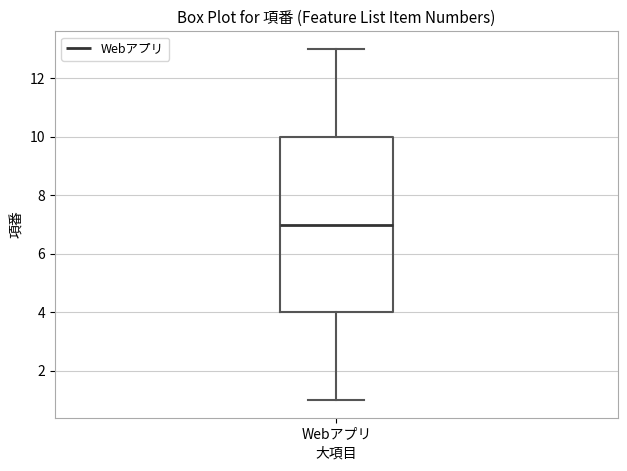

Transcribe this box plot: give where the median line is, the range the box spans, and where the two whiskers end, as read against the y-axis. The values are not printed on the chart, so give them approximately, as read against the axis.

median 7, box 4 to 10, whiskers 1 to 13